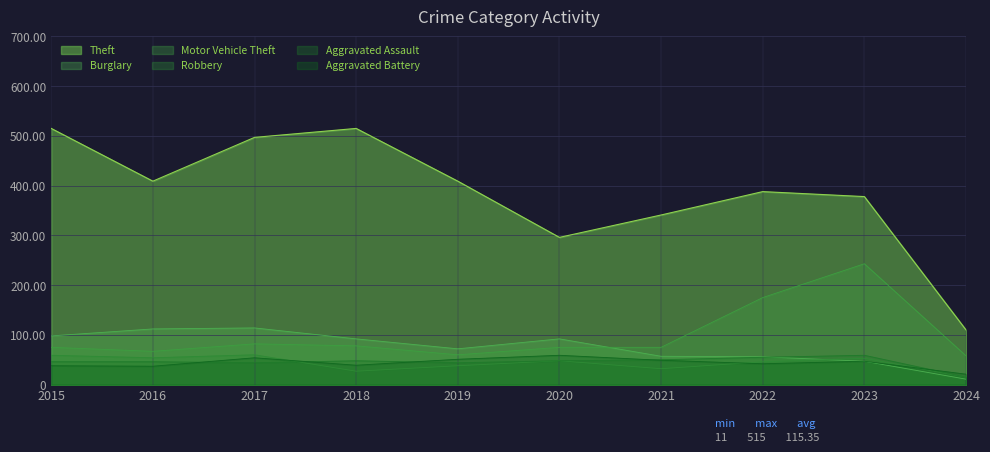

At which label does Aggravated Assault first exceed 48?

2021